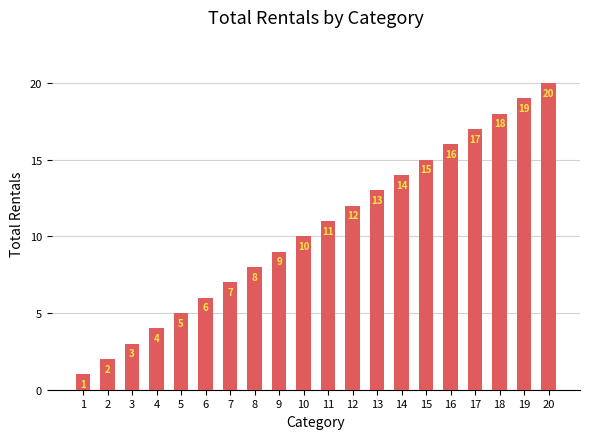

Count the number of categories in the chart.

20